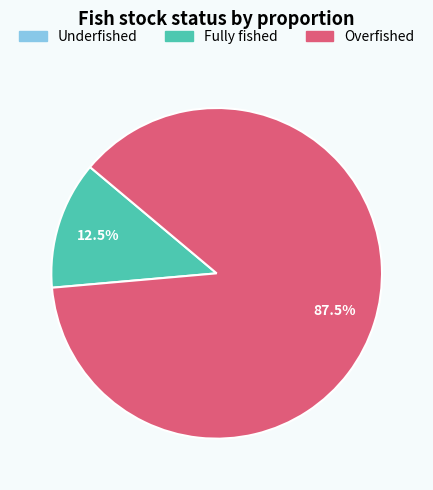

To the nearest percent, what is the average slice percentage?

50%